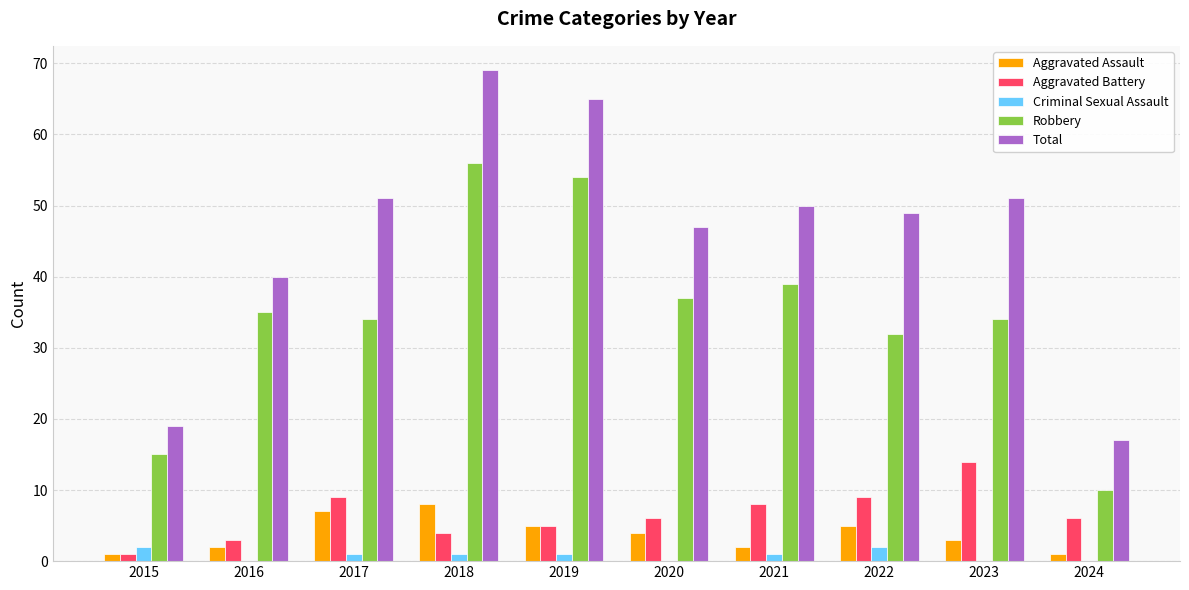

What is the approximate value of Aggravated Assault at 2022?

5